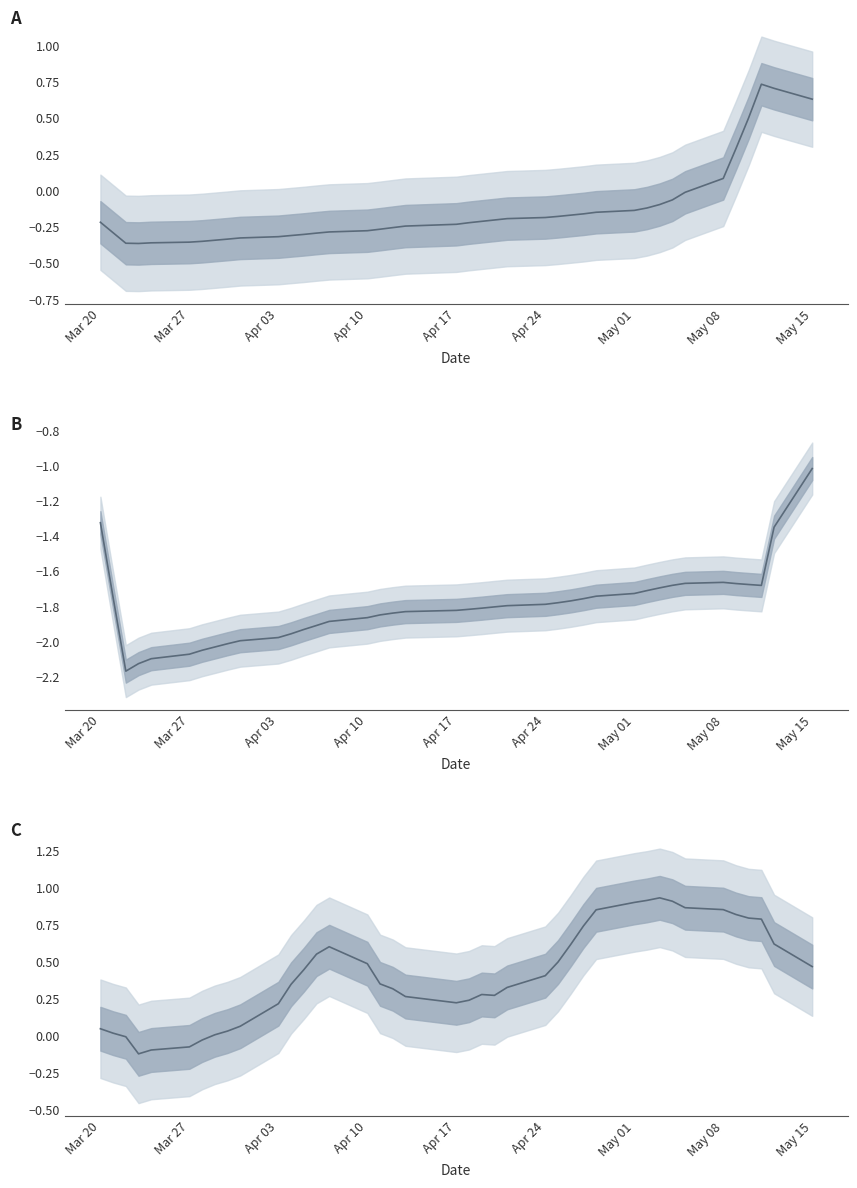

How many values in the spread series are below 0?

5